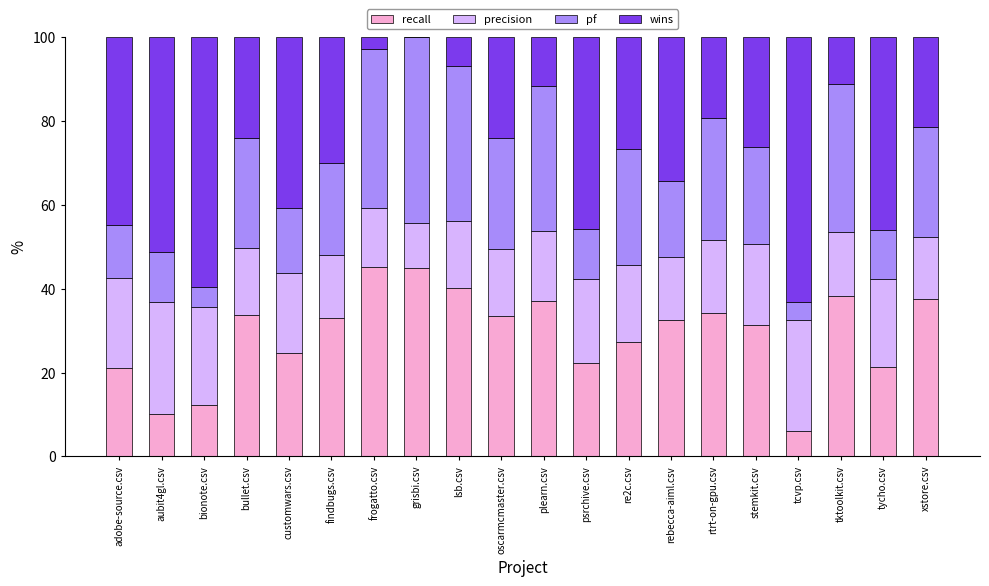

What is the sum of all recall values?

586.3